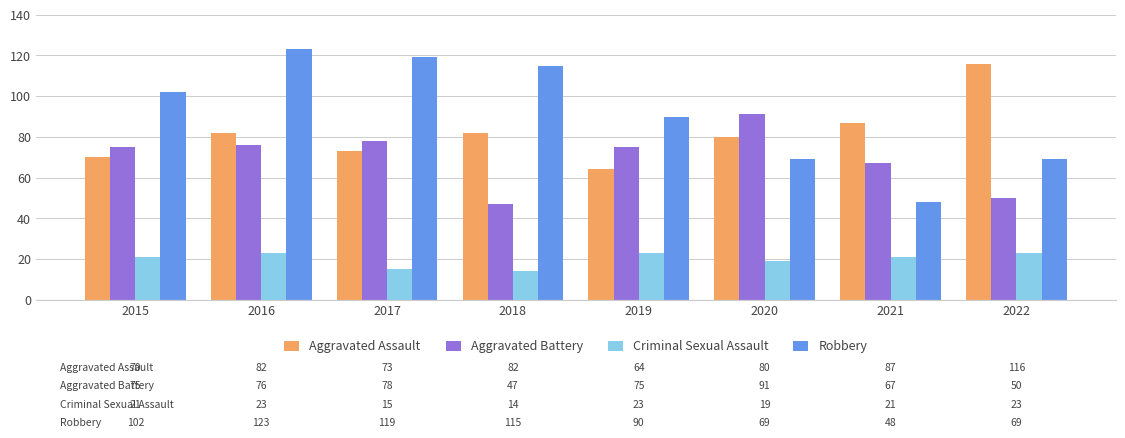

Is the value of Aggravated Battery at 2021 greater than the value of Aggravated Assault at 2015?

No